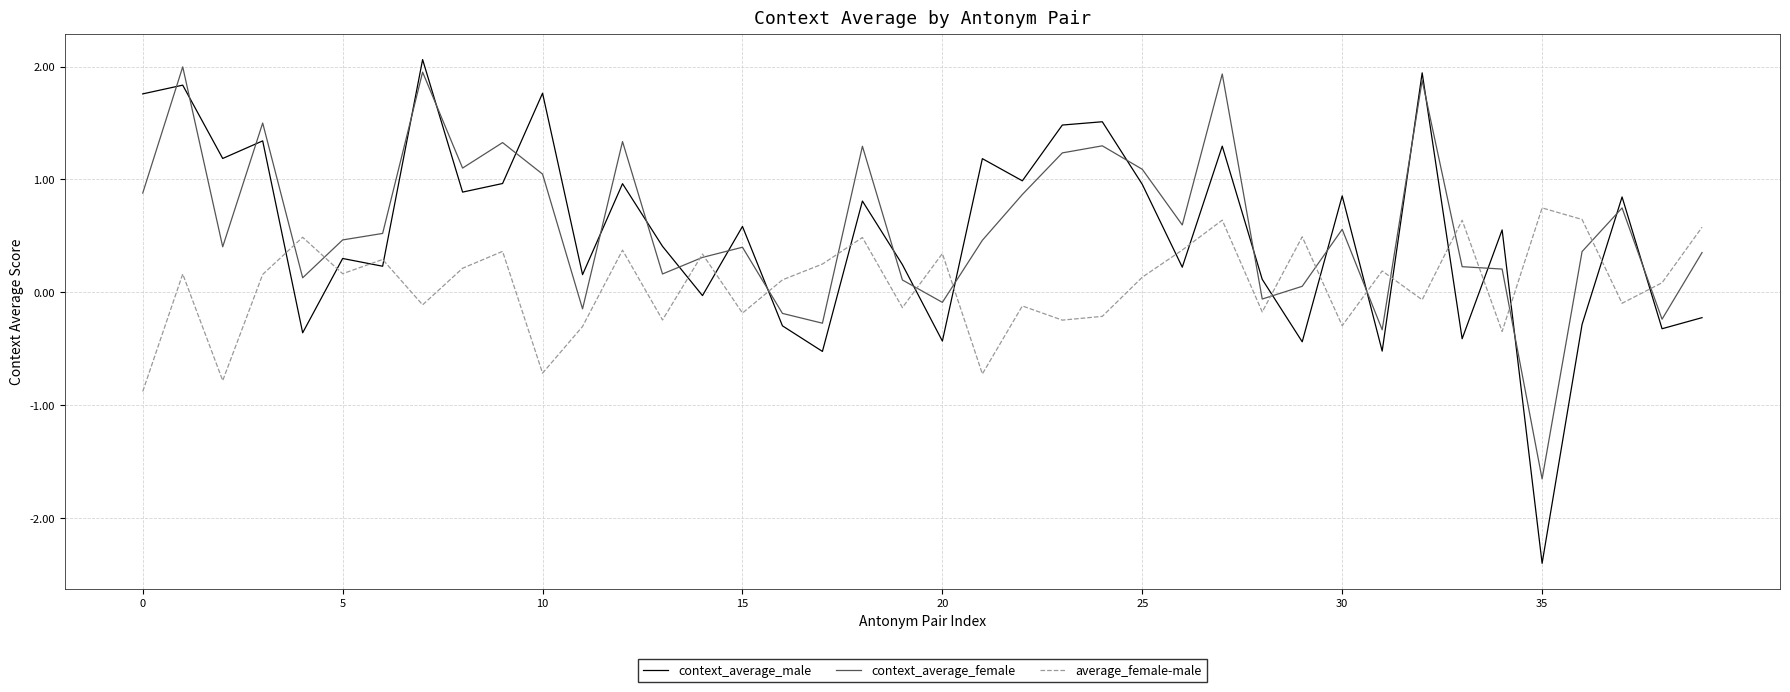

Which series has the widest spread of values?

context_average_male